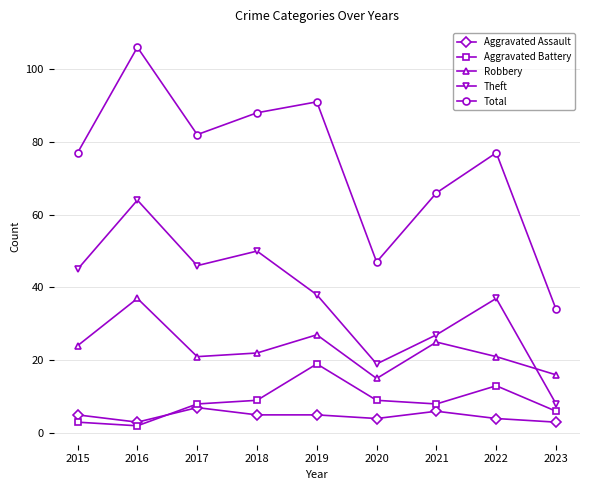

Which series has the largest range (max minus min)?

Total